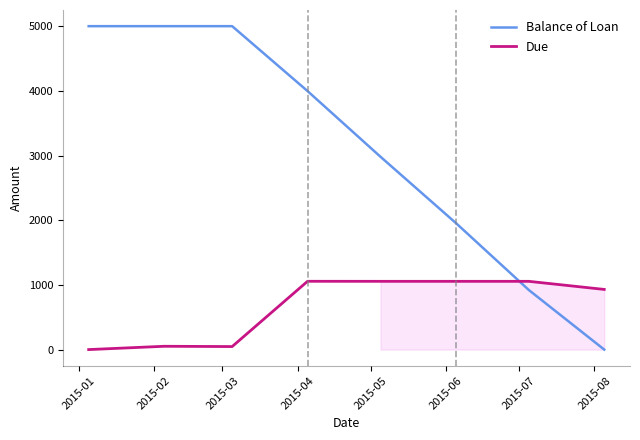

List the series in order of their peak value, highest first.

Balance of Loan, Due